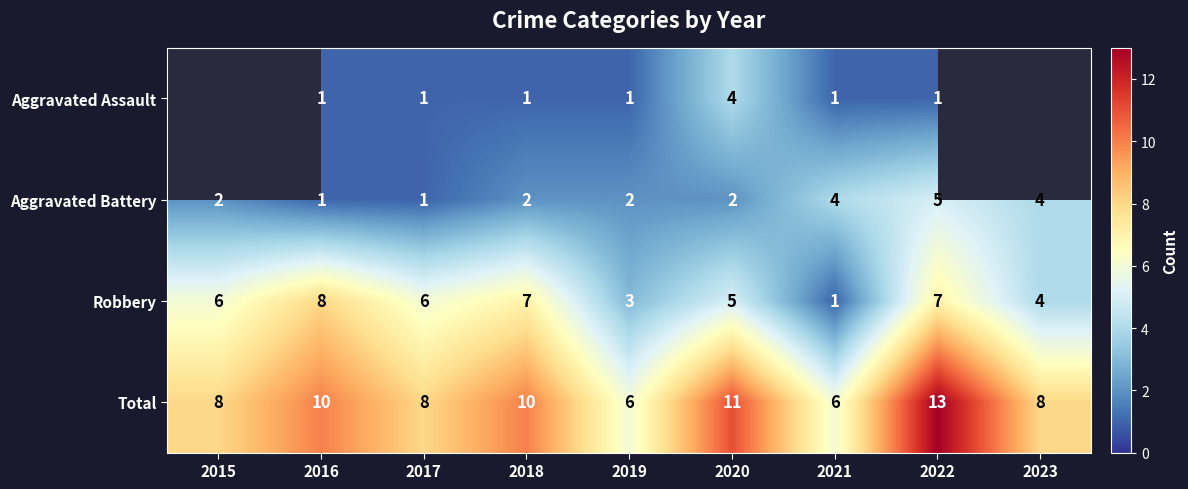

How many data points does each series have?

9